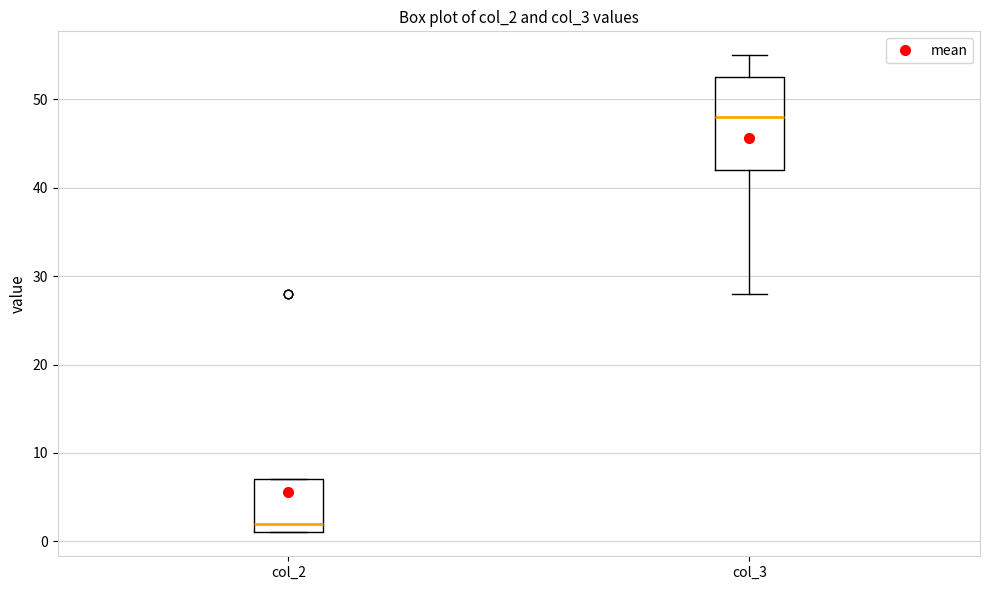

Where does the median line of the box for col_3 sit on the y-axis? The values are not printed on the chart, so give them approximately, as read against the axis.

48